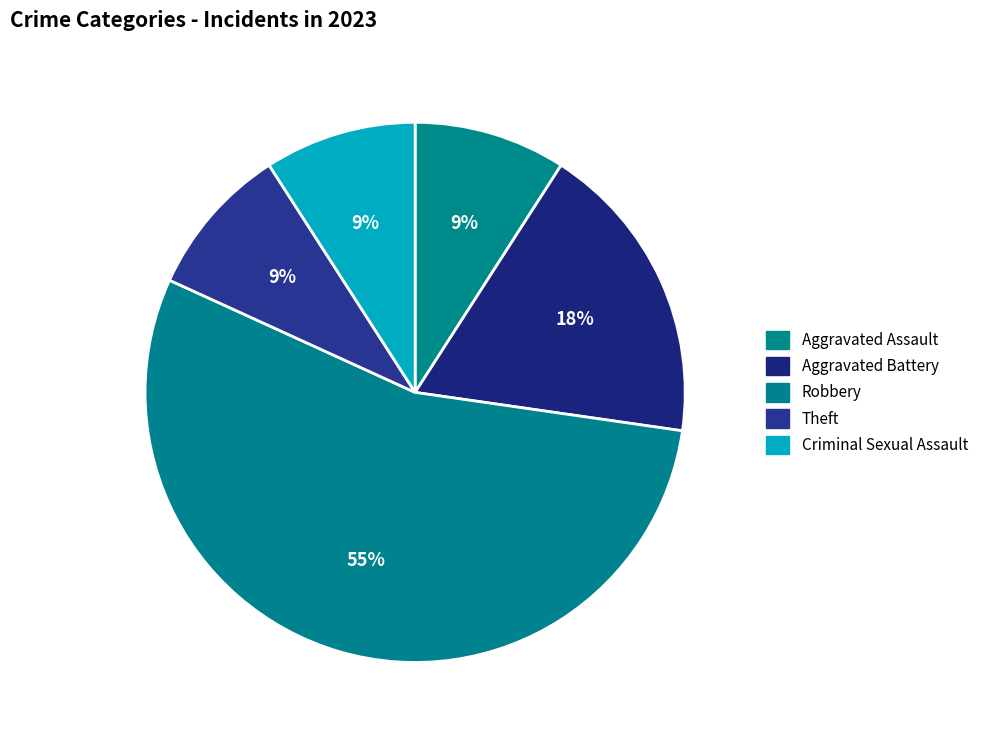

What is the smallest slice in the pie chart?

Aggravated Assault